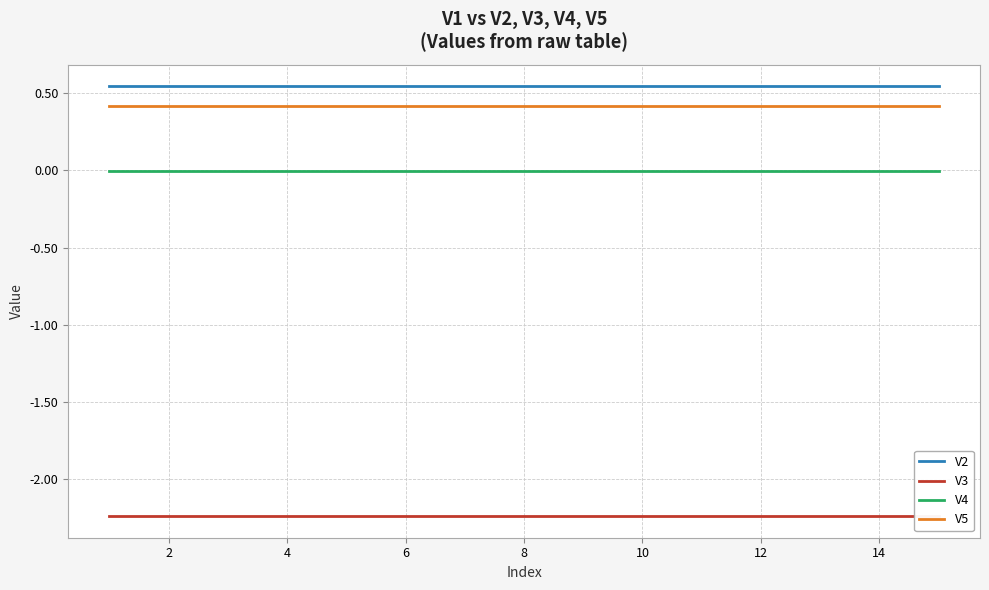

Which series has the widest spread of values?

V2